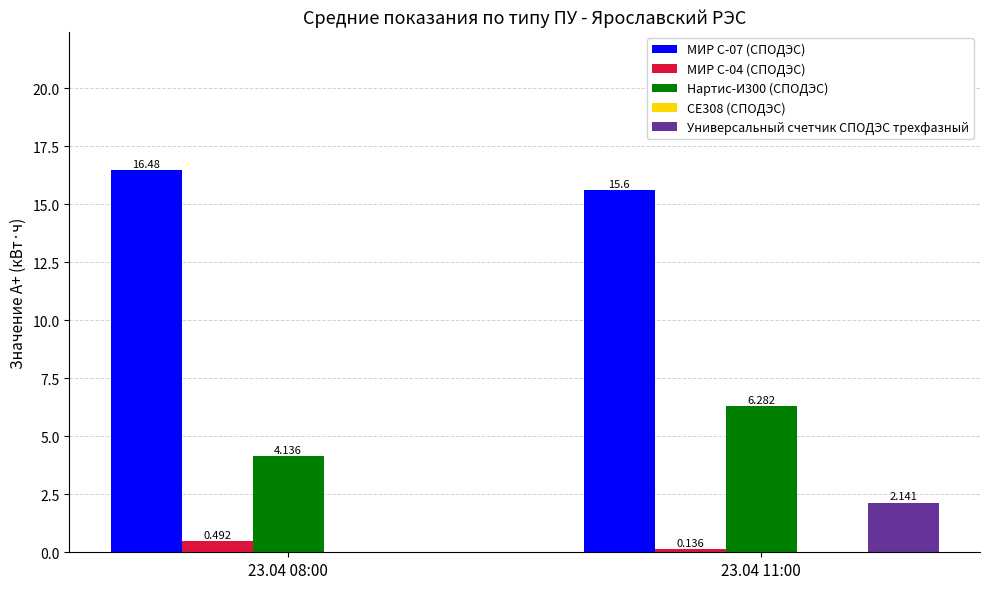

What is the sum of all Нартис-И300 (СПОДЭС) values?

10.4